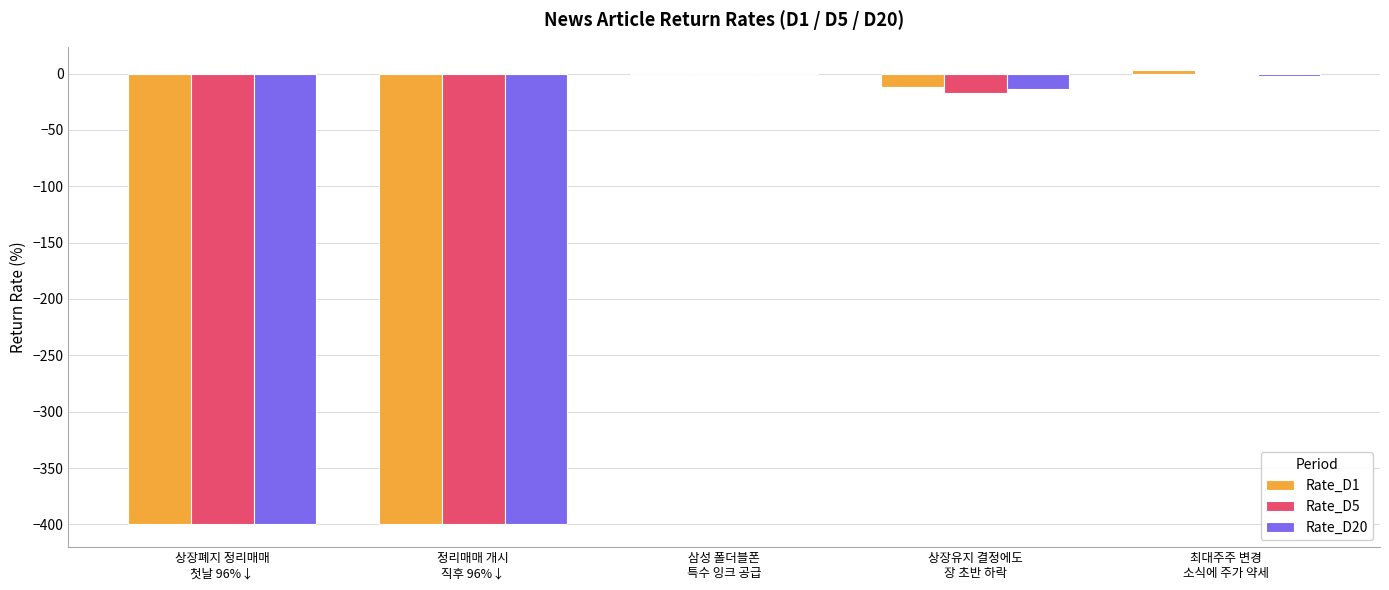

What is the sum of all Rate_D5 values?

-817.0